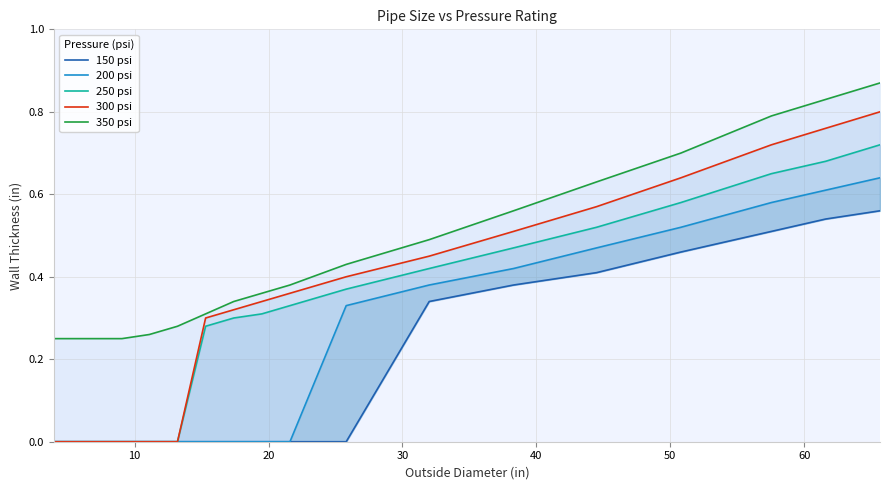

What is the maximum value for 300 psi?

0.8